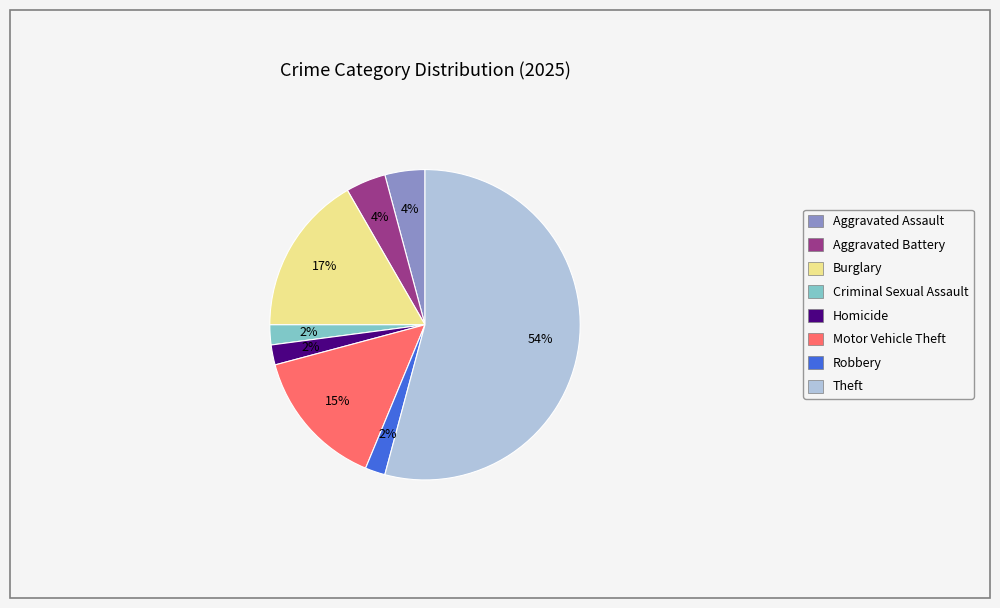

How many slices are in this pie chart?

8